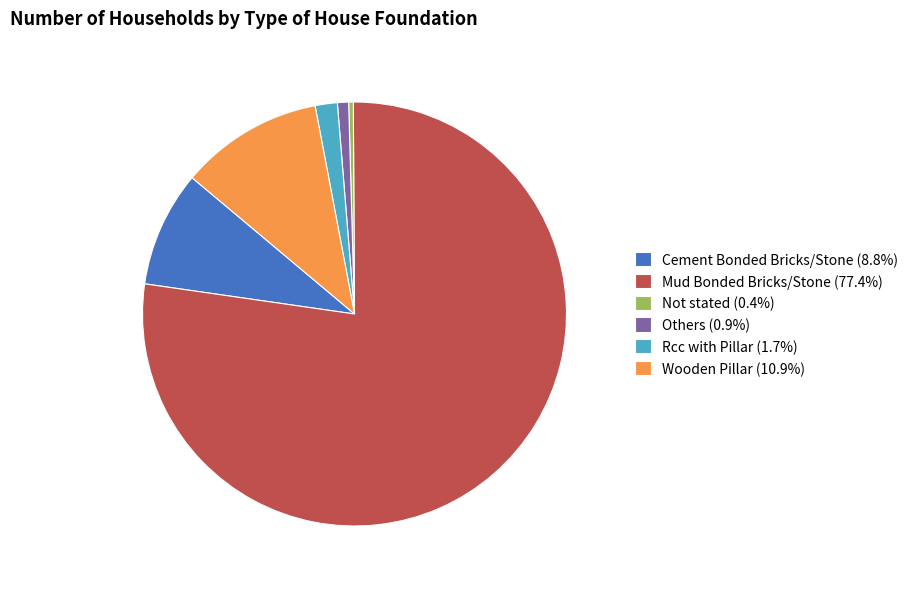

What is the ratio of the value at Wooden Pillar (10.9%) to the value at Cement Bonded Bricks/Stone (8.8%)?

1.2